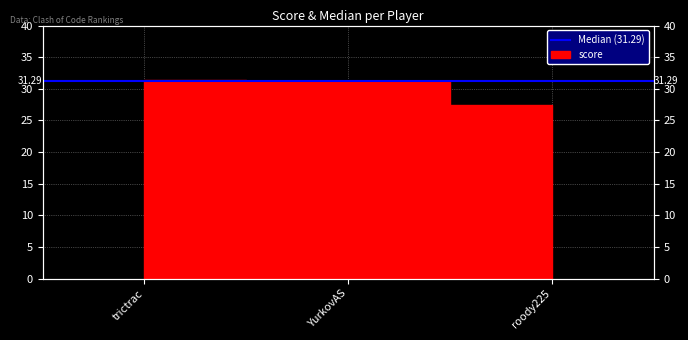

What is the approximate value at trictrac?

31.4